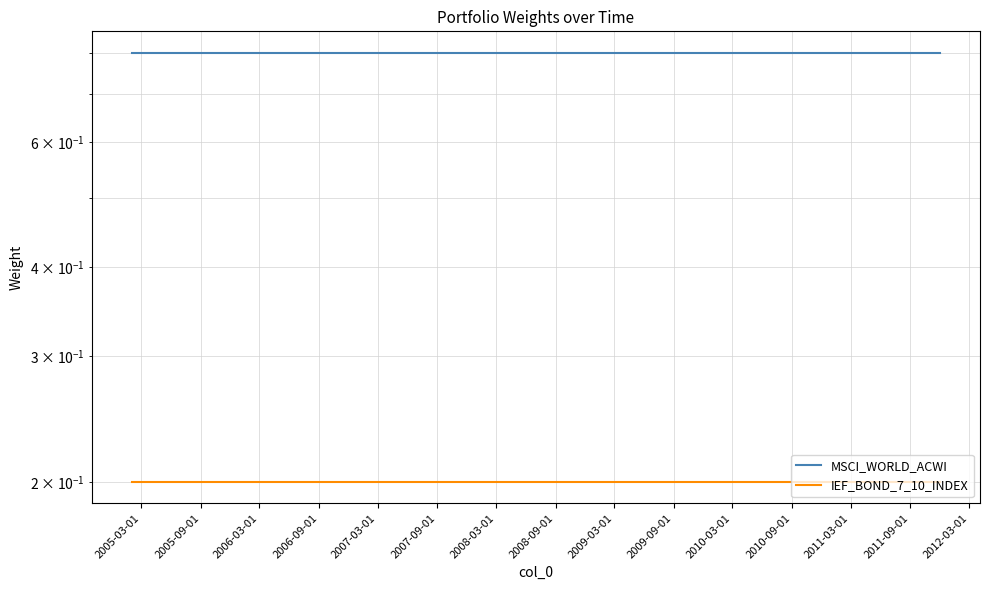

True or false: IEF_BOND_7_10_INDEX and MSCI_WORLD_ACWI cross at least once.

False